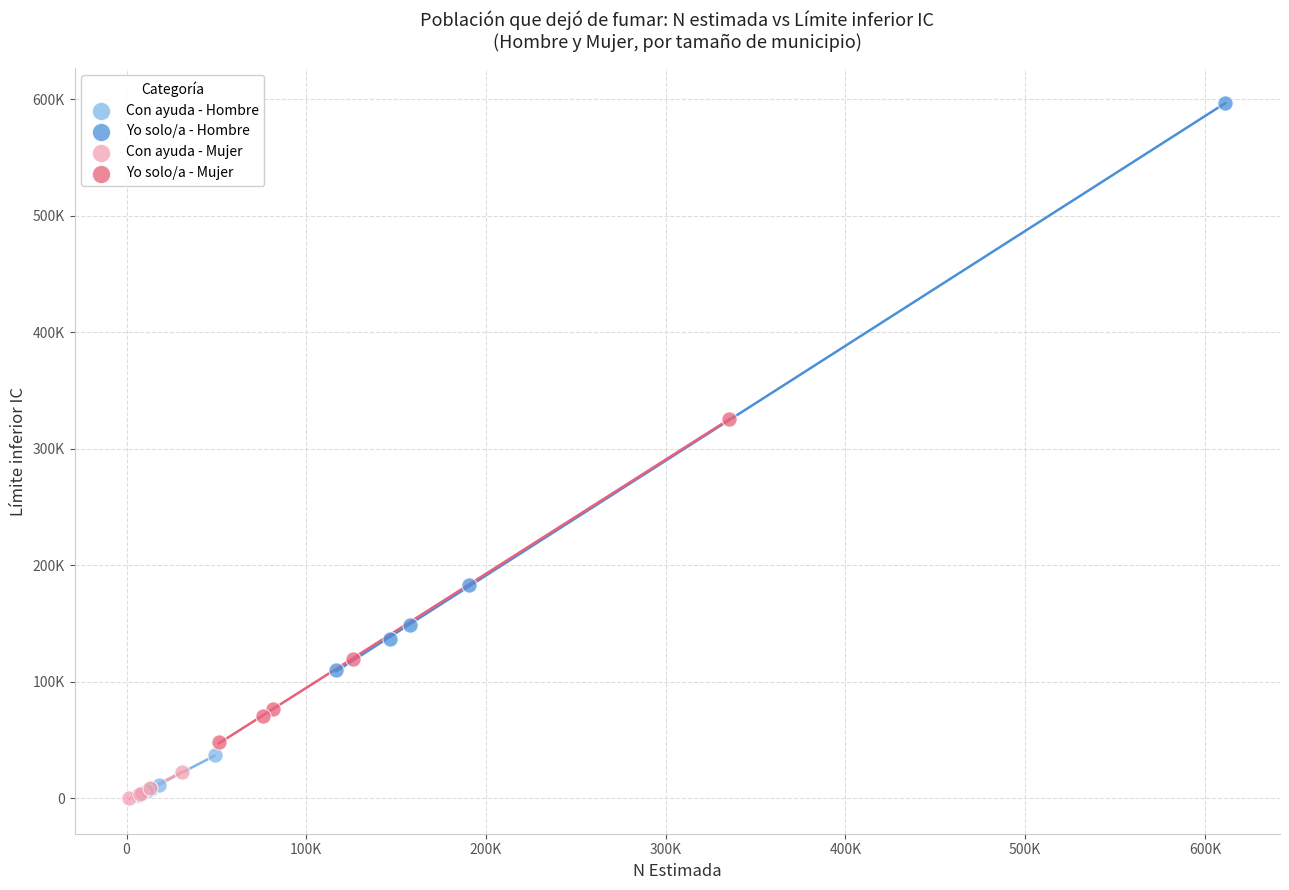

What are all the series names shown in the legend?

Con ayuda - Hombre, Yo solo/a - Hombre, Con ayuda - Mujer, Yo solo/a - Mujer